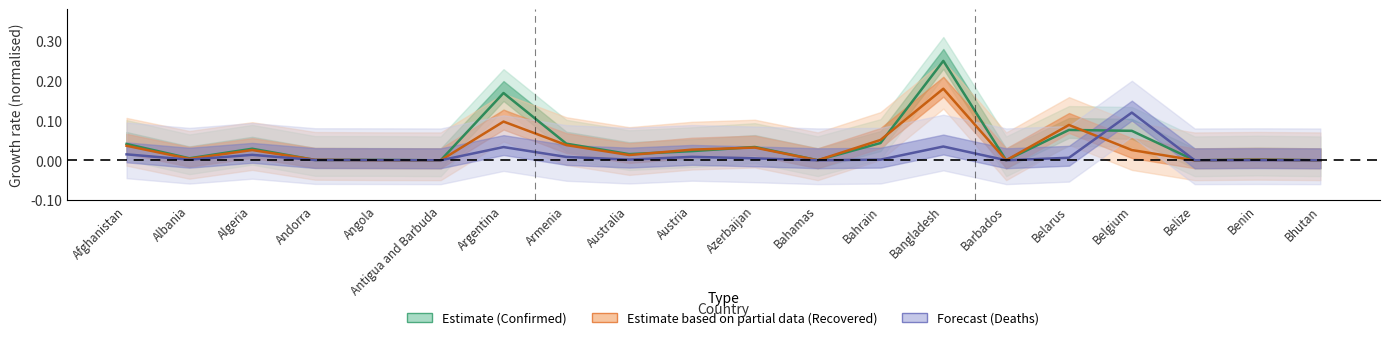

What position from the left is Antigua and Barbuda?

6